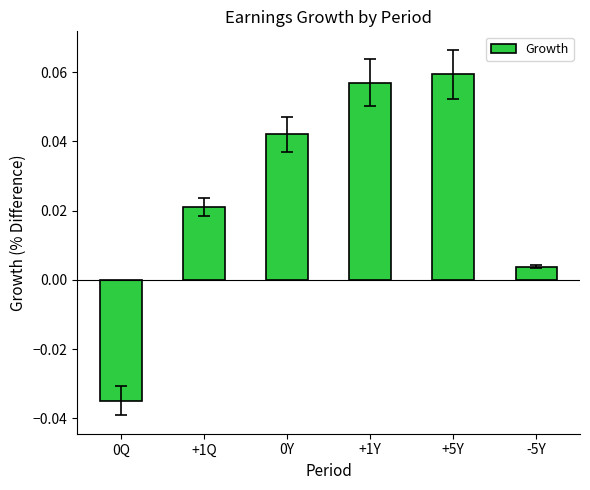

Is it true that the value at 0Q is -0.1?

False